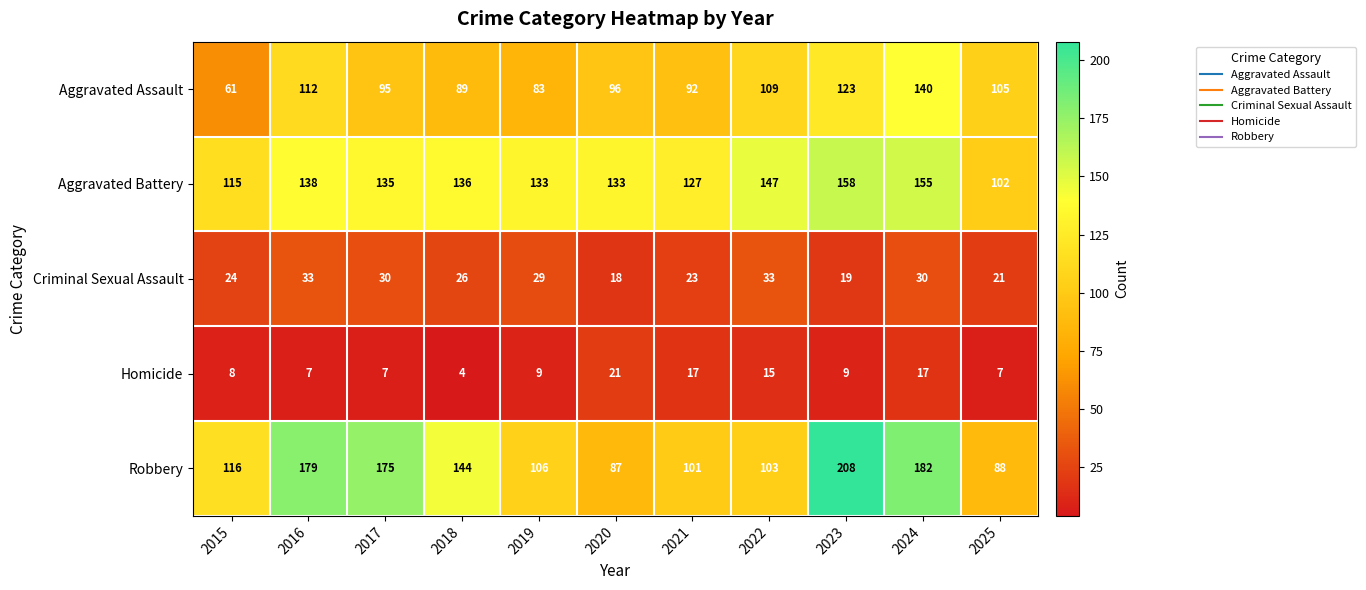

What is the difference between the highest and lowest values at 2021?

110